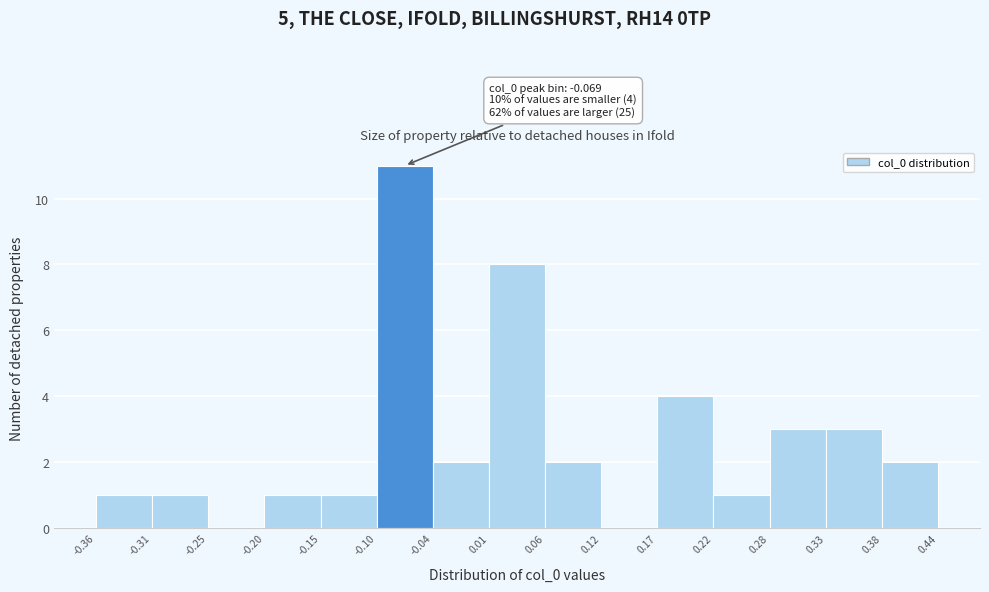

Over which range of the x-axis is the bar tallest?

-0.10 to -0.04